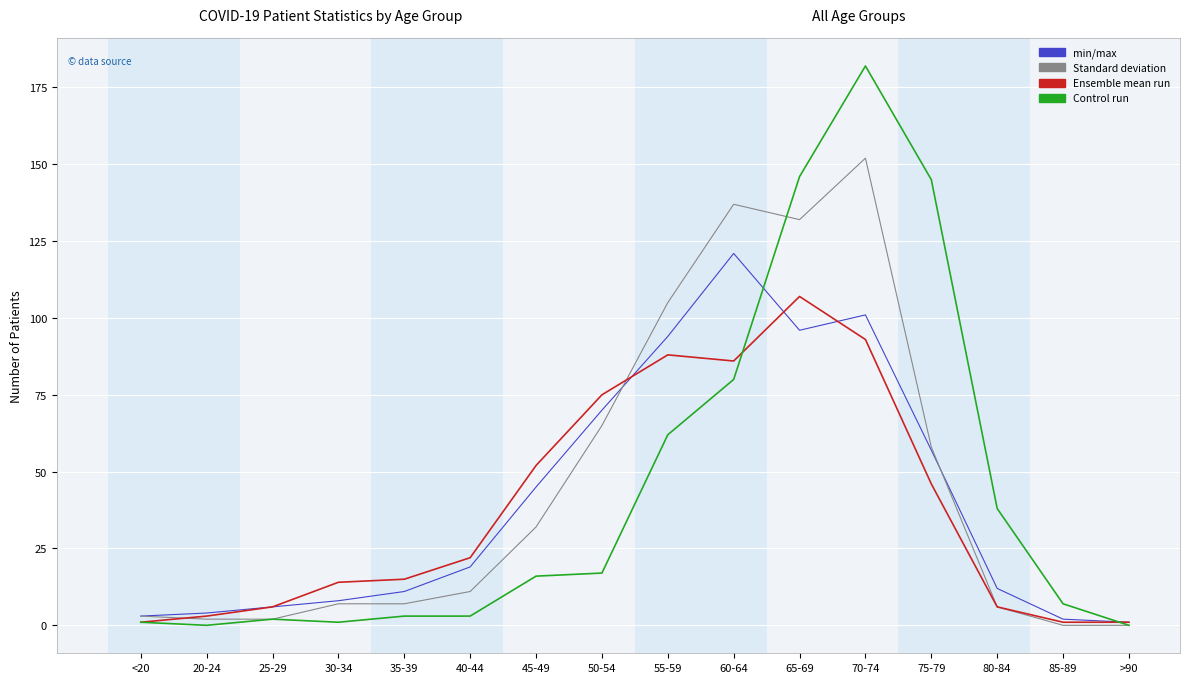

At which category is the sum across all series the highest?

70-74